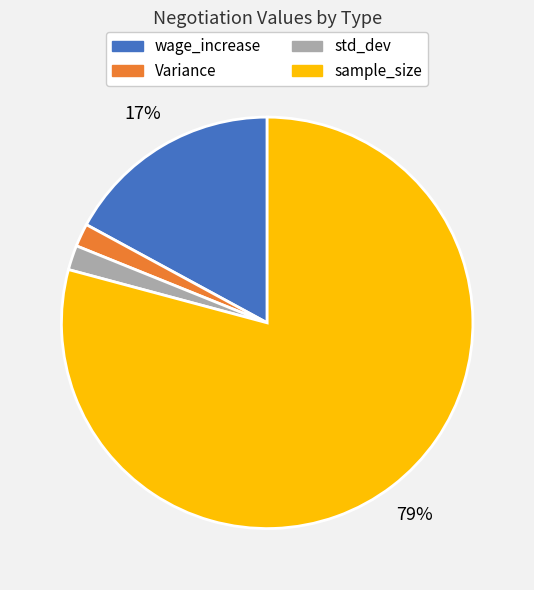

Which has a higher value, Variance or wage_increase?

wage_increase